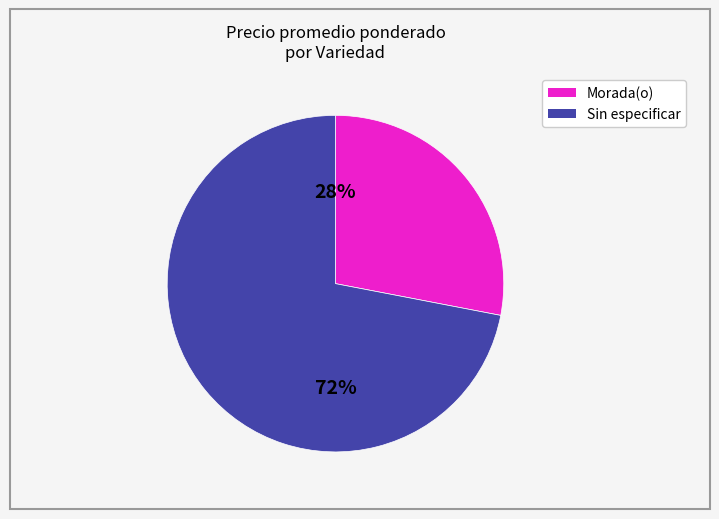

What is the ratio of the value at Morada(o) to the value at Sin especificar?

0.4